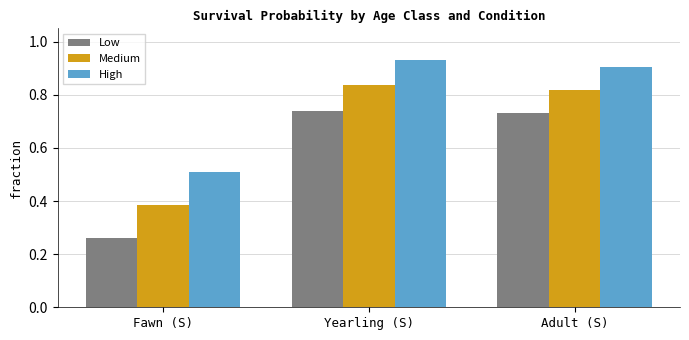

At how many categories does at least one series exceed 0?

3